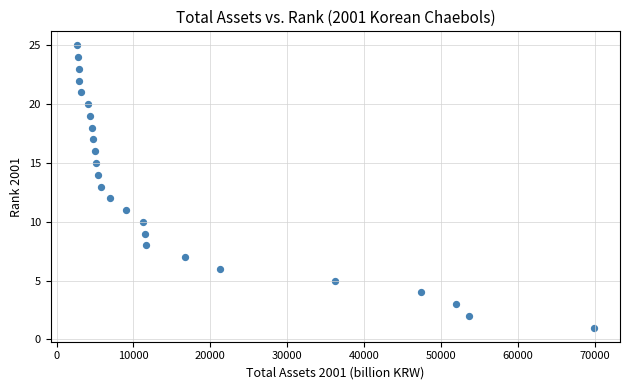

What is the range of Y values (max minus min)?

24